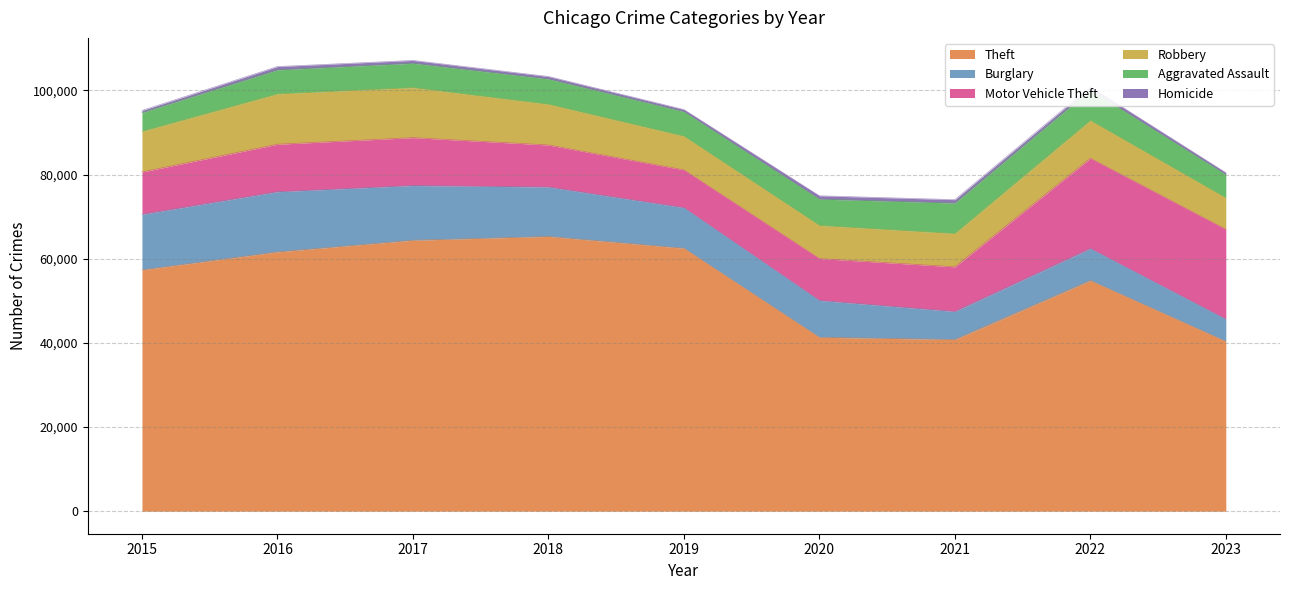

In Aggravated Assault, how many points are higher than both neighbors (excluding endpoints)?

2